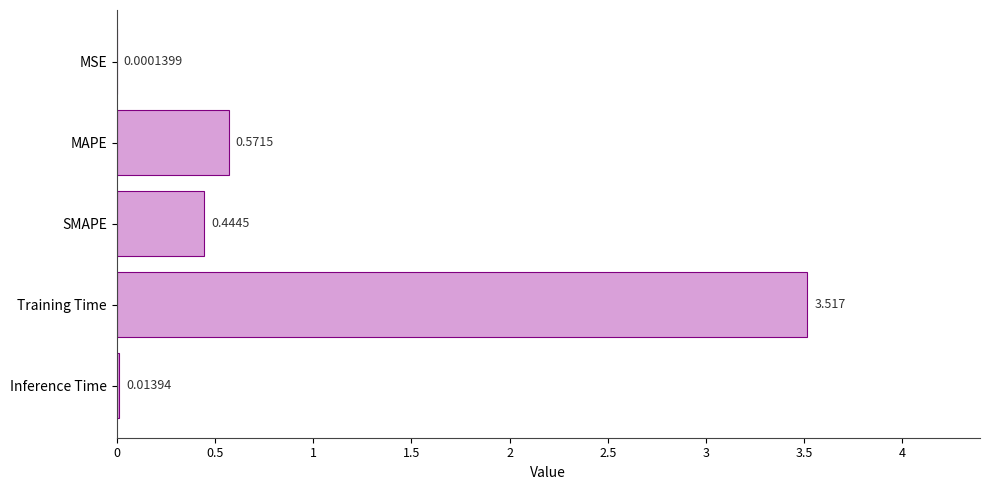

Where is the data nearest to the value 1?

MAPE